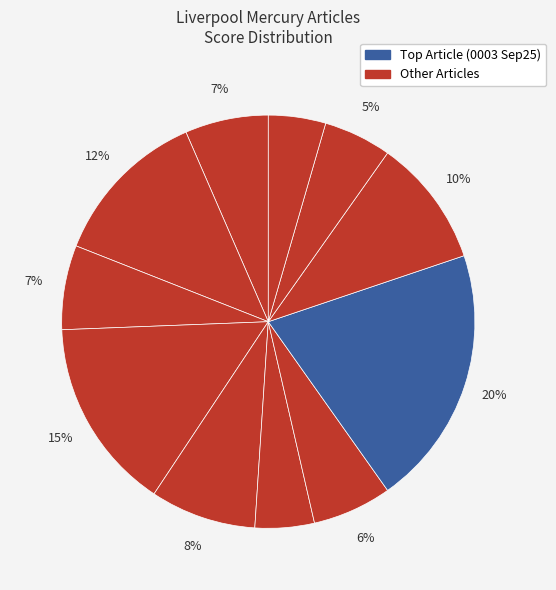

To the nearest percent, what is the difference between the largest and smallest slice percentages?

16%